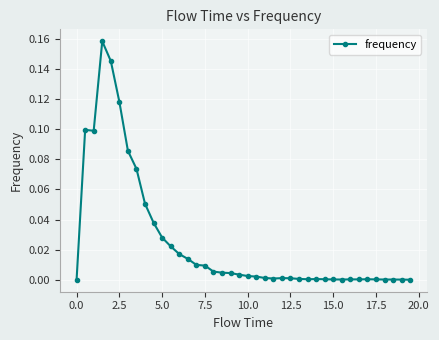

True or false: the data has more than 1 interior local peaks.

True